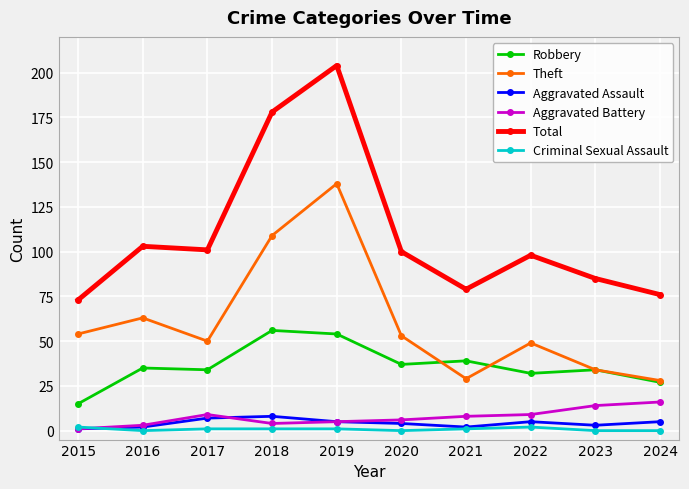

What is the difference between the second highest and minimum values in the Aggravated Battery series?

13